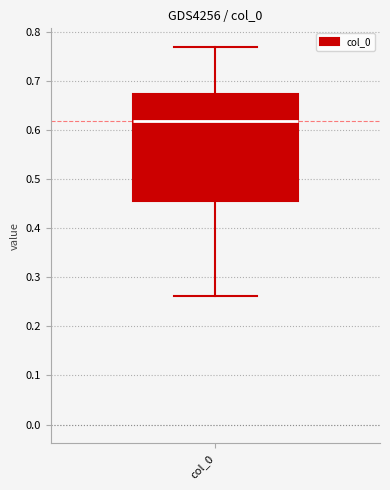

Read this box plot against the y-axis: the position of the median line, the range covered by the box, and the ends of both whiskers. The values are not printed on the chart, so give them approximately, as read against the axis.

median 0.62, box 0.46 to 0.67, whiskers 0.26 to 0.77